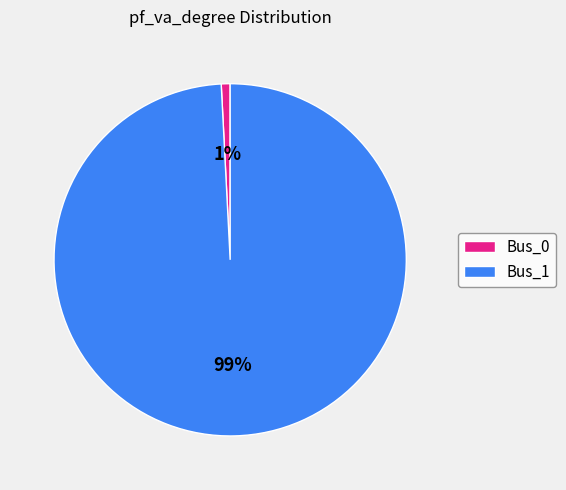

To the nearest percent, what percentage of the pie is Bus_0?

1%